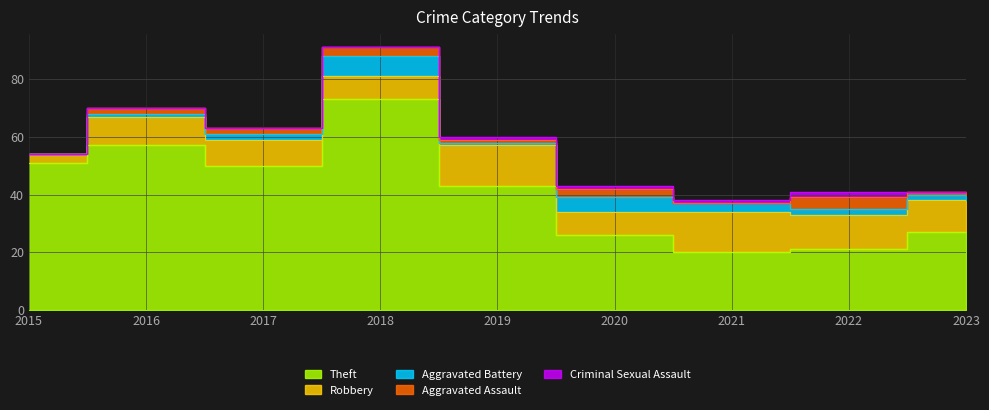

In Criminal Sexual Assault, how many points are higher than both neighbors (excluding endpoints)?

1